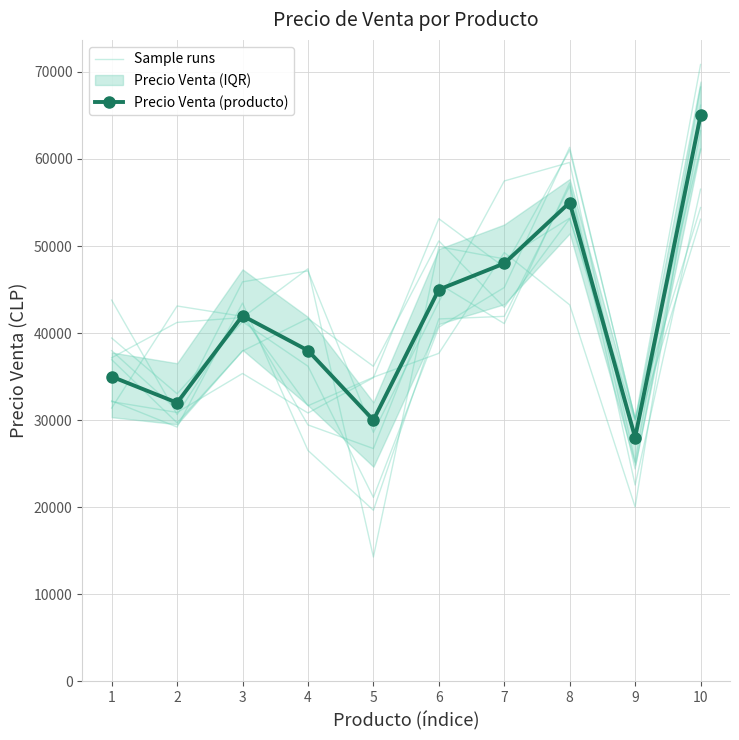

Which series has the largest total across all categories?

Sample runs